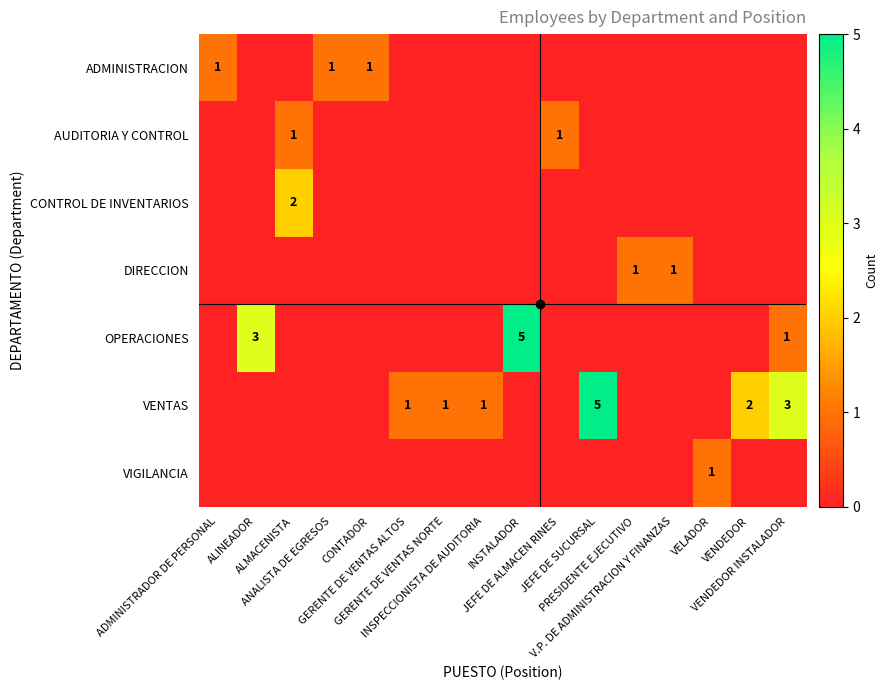

At which label is ADMINISTRACION closest to 0?

ALINEADOR